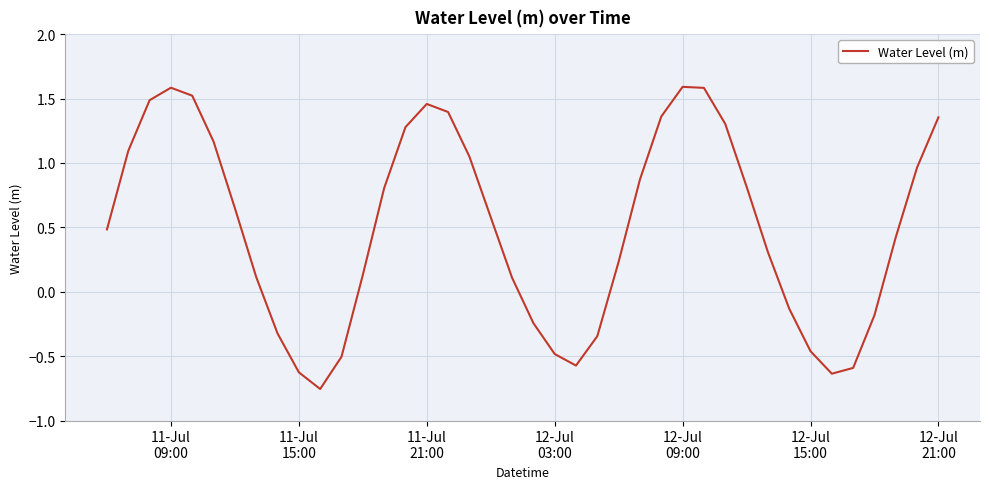

What is the maximum value shown in the chart?

1.6